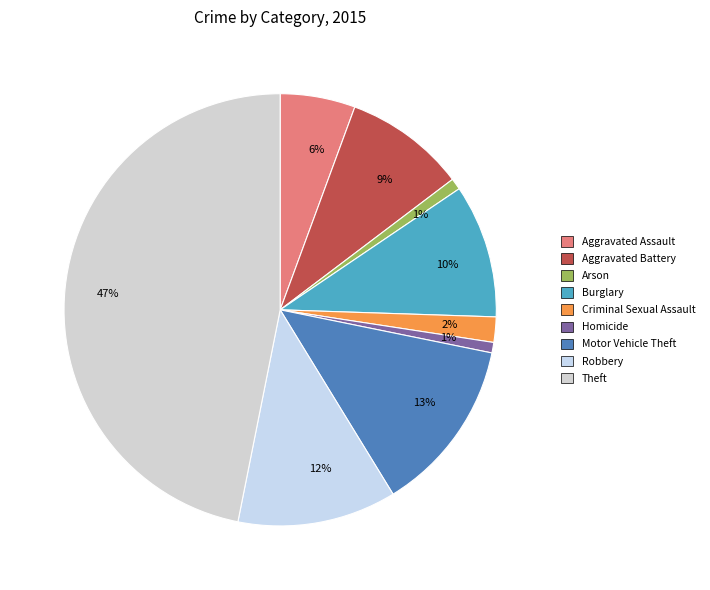

How many segments does this pie chart have?

9